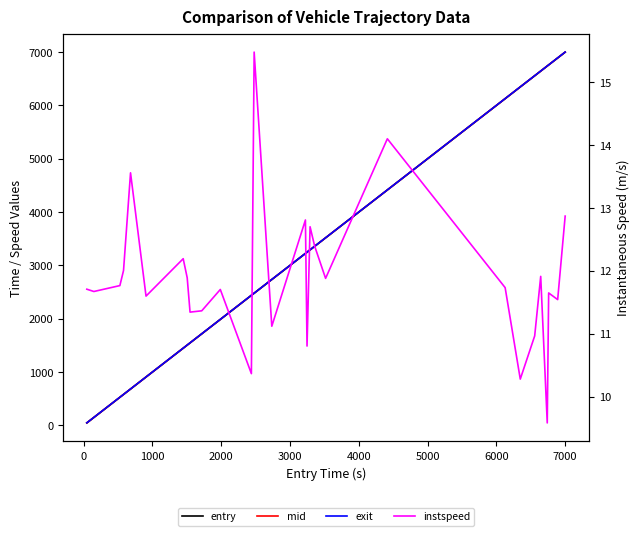

How many data points does each series have?

29